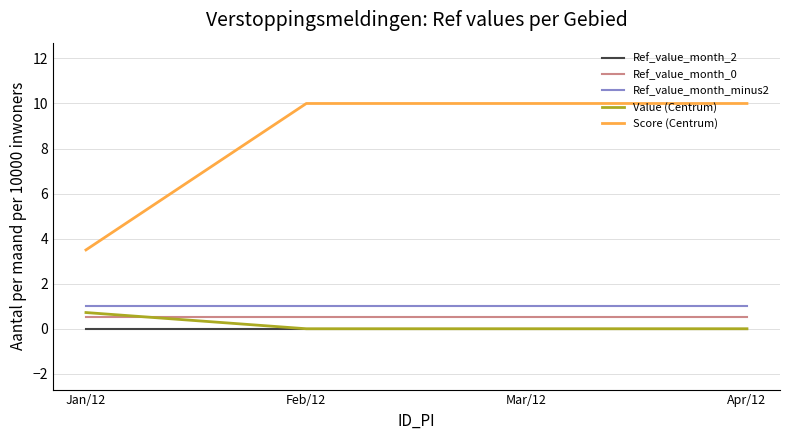

Which series changed the most between Jan/12 and Feb/12?

Score (Centrum)